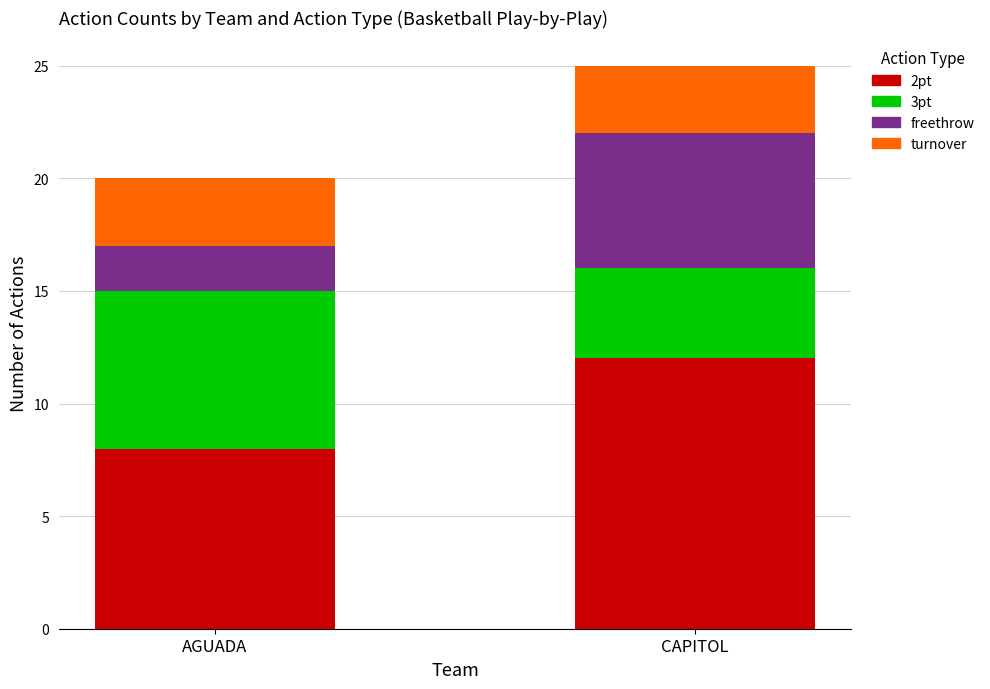

What is the total value across all series at AGUADA?

20